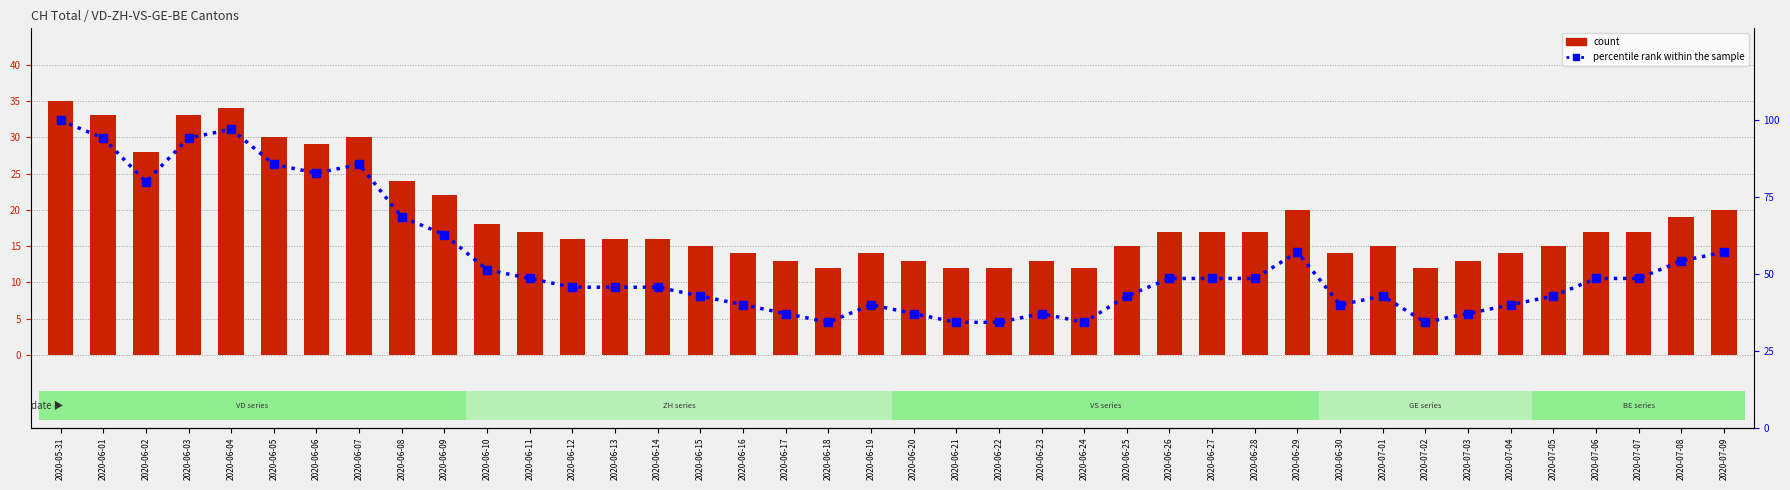

What is the label of the 23rd bar from the left?

2020-06-22